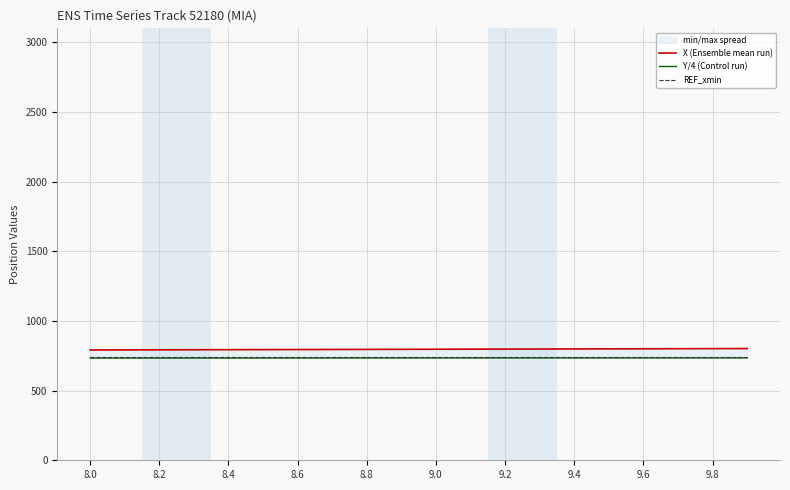

Is it true that X (Ensemble mean run) equals 447.8 at 9.0?

False